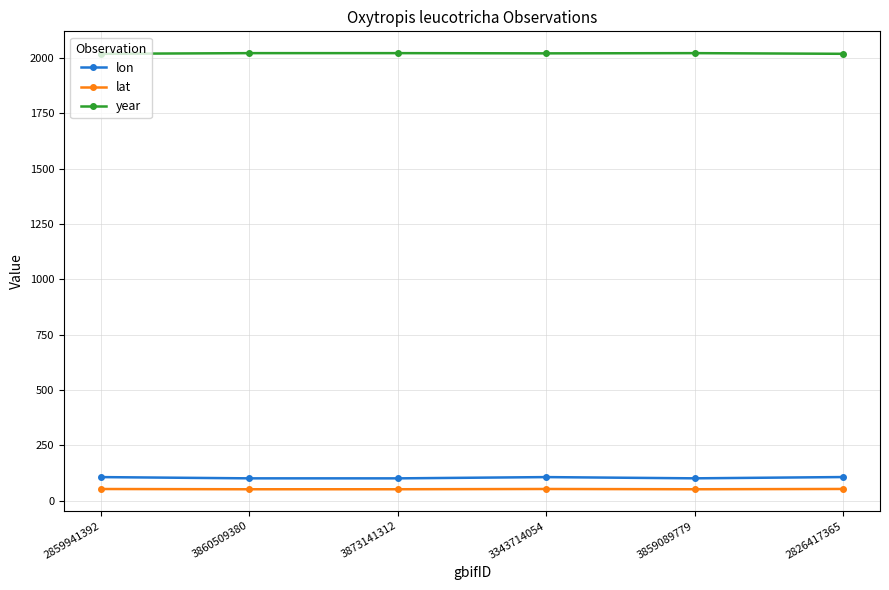

True or false: lon and lat cross at least once.

False